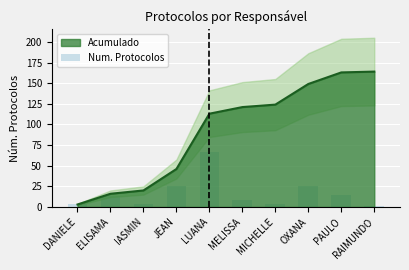

What is the label of the 9th bar from the left?

PAULO